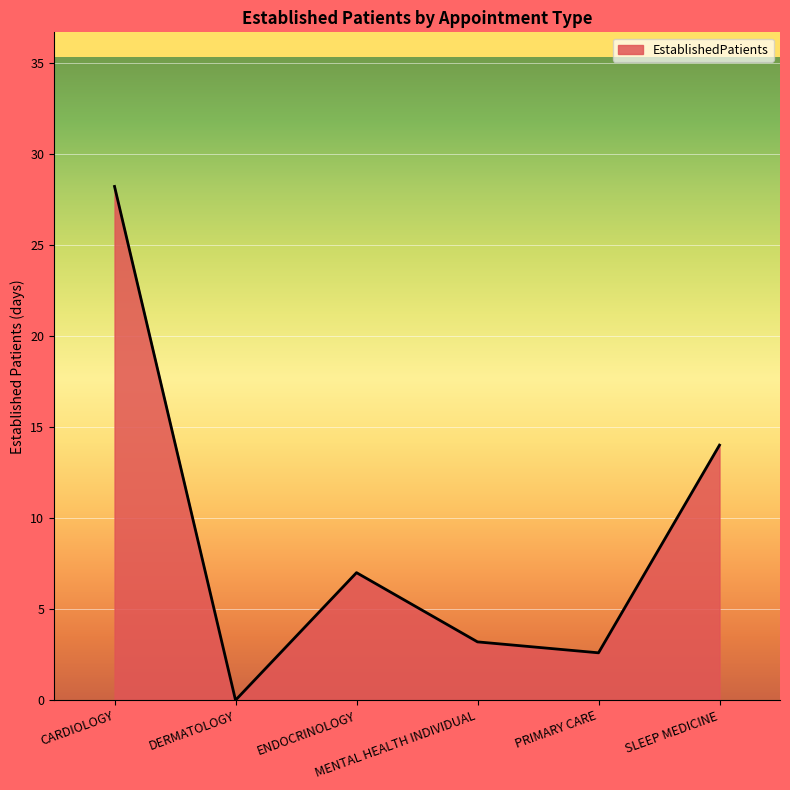

List the labels in order of value, largest first.

CARDIOLOGY, SLEEP MEDICINE, ENDOCRINOLOGY, MENTAL HEALTH INDIVIDUAL, PRIMARY CARE, DERMATOLOGY